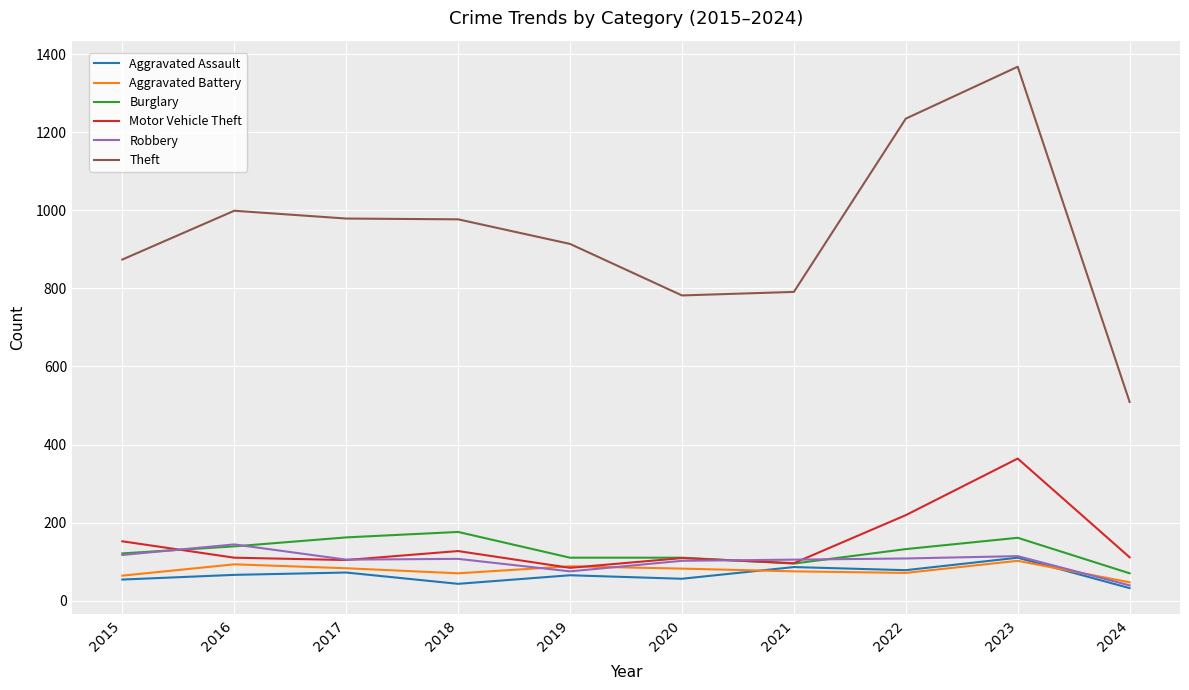

True or false: Aggravated Battery and Theft intersect in this chart.

False